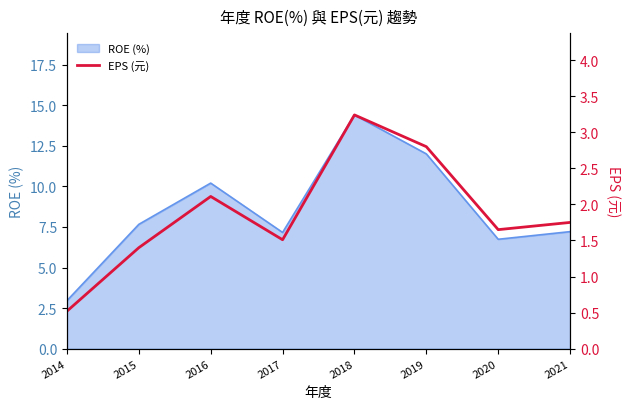

The chart shows a value of 0.4 at 2015. True or false?

False